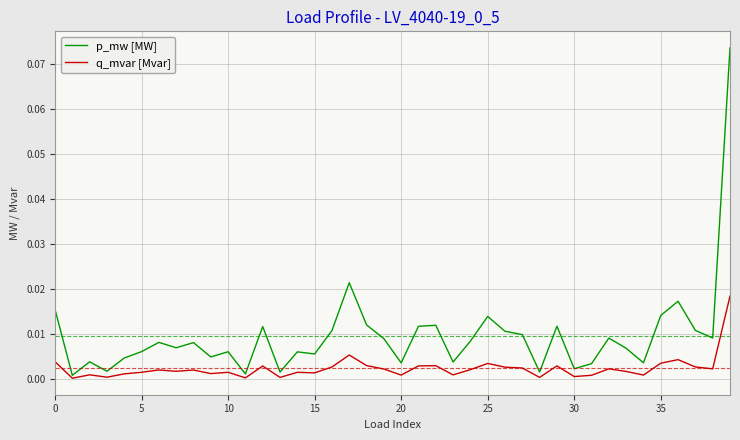

Which series has the widest spread of values?

p_mw [MW]